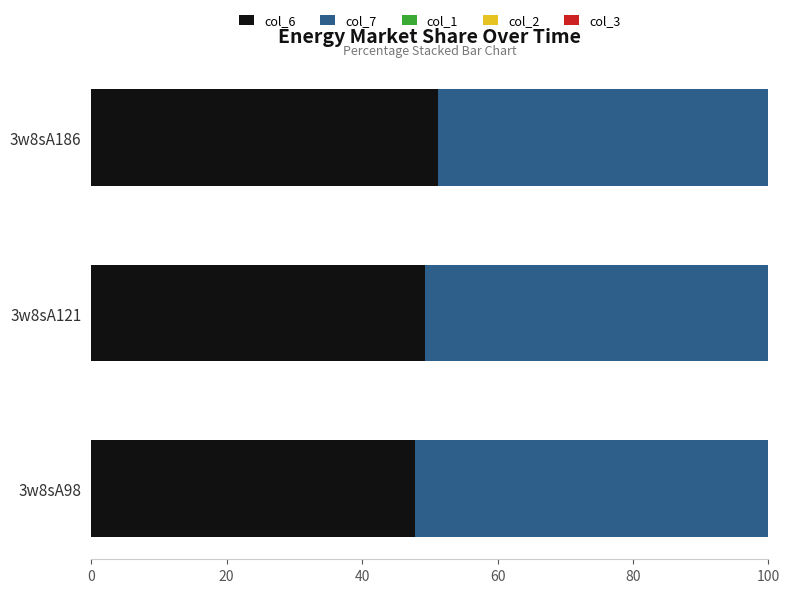

What is the total value across all series at 3w8sA186?

100.0